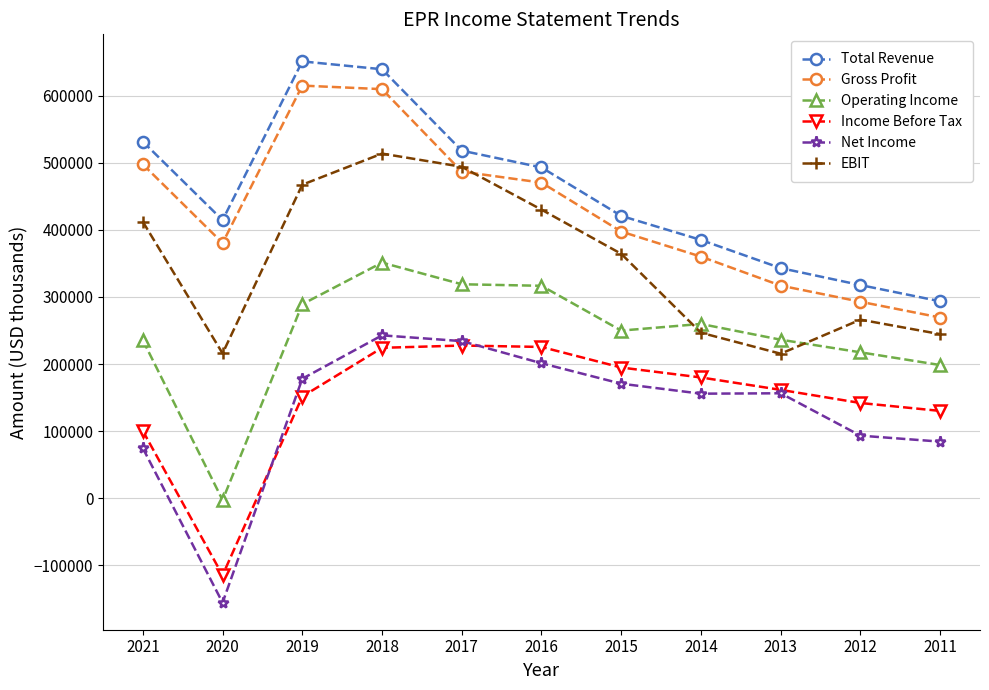

How many categories are shown in the chart?

11